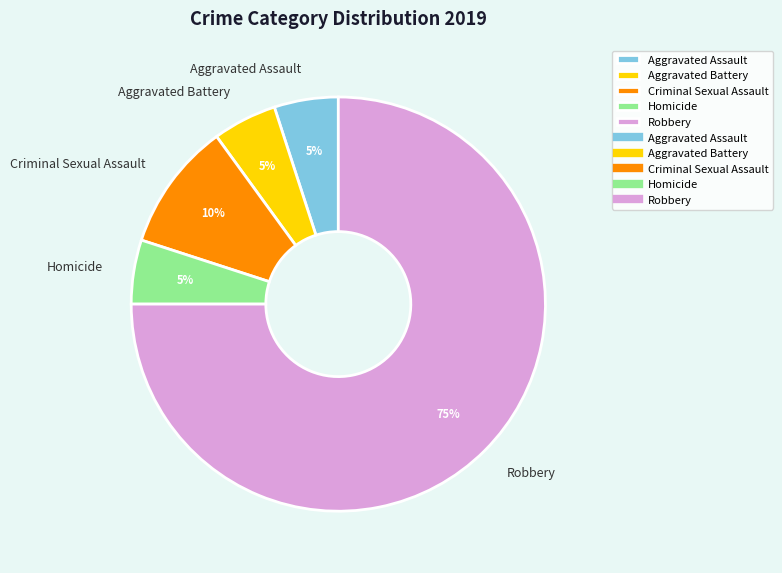

What percentage is the Homicide slice, to the nearest percent?

5%